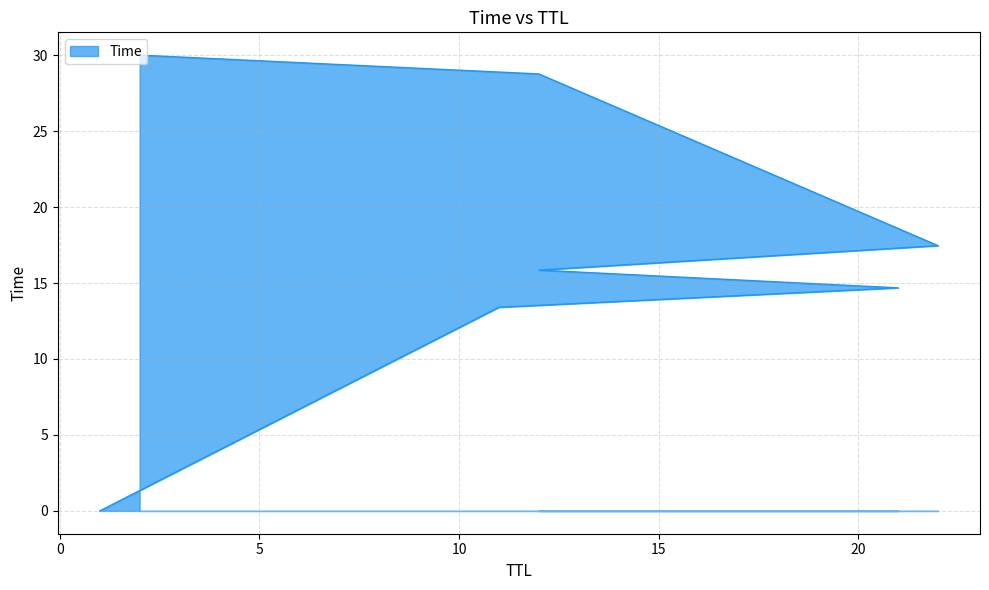

True or false: the data shows 14.7 at 21.

True